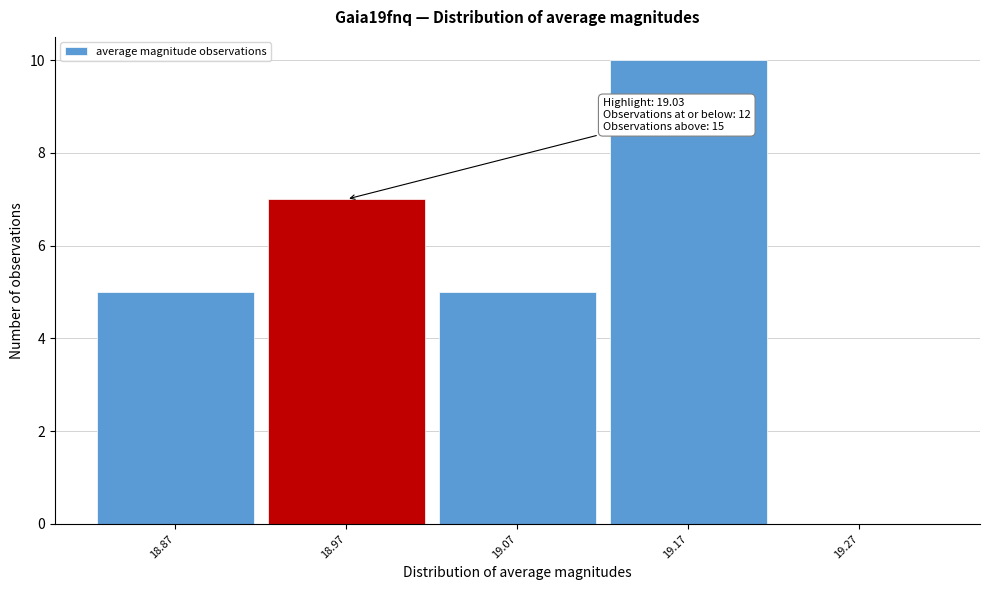

Reading left to right, extract all data points from this chart.

18.87=5	18.97=7	19.07=5	19.17=10	19.27=0